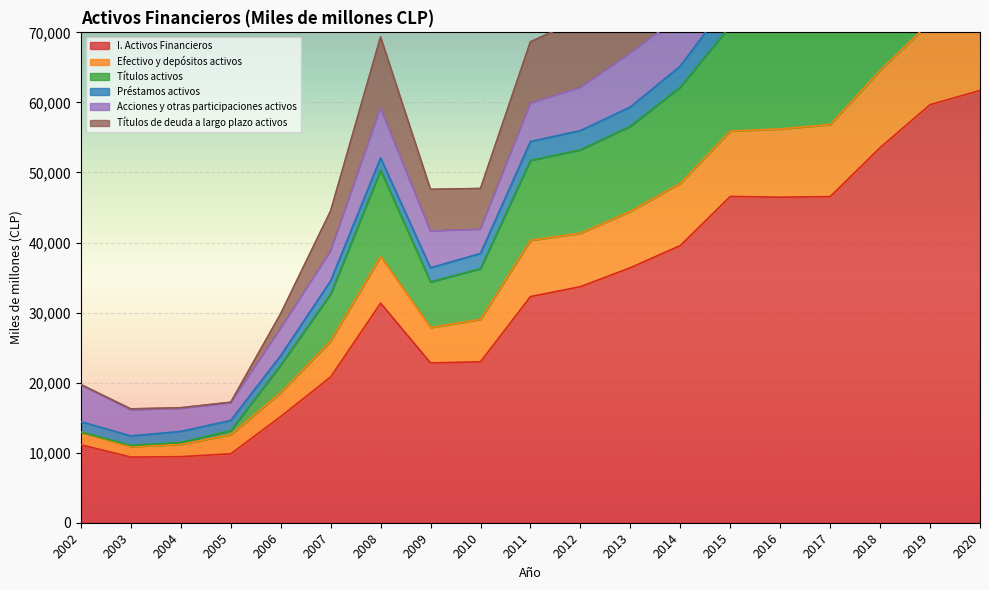

What are all the series names shown in the legend?

I. Activos Financieros, Efectivo y depósitos activos, Títulos activos, Préstamos activos, Acciones y otras participaciones activos, Títulos de deuda a largo plazo activos